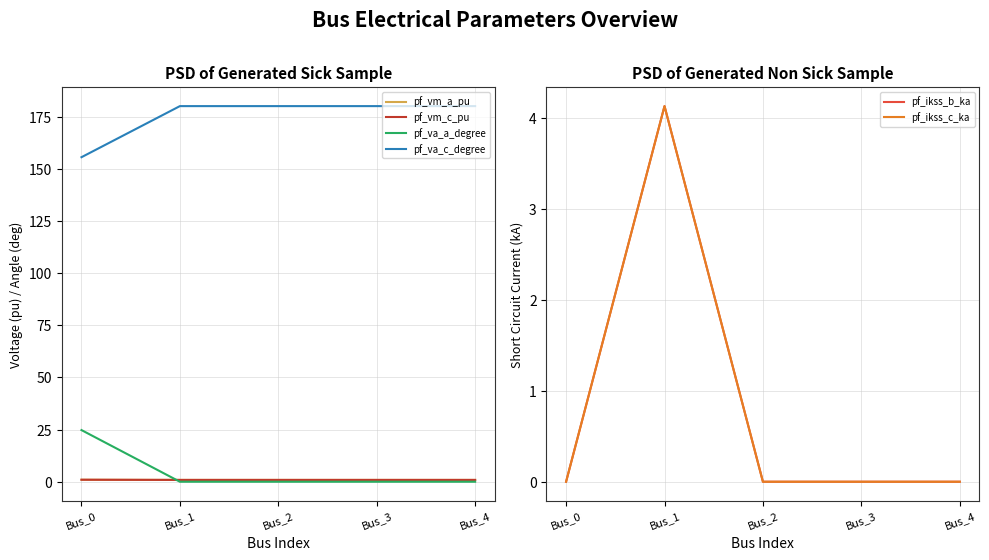

Does the chart display data point markers on the line(s)?

No